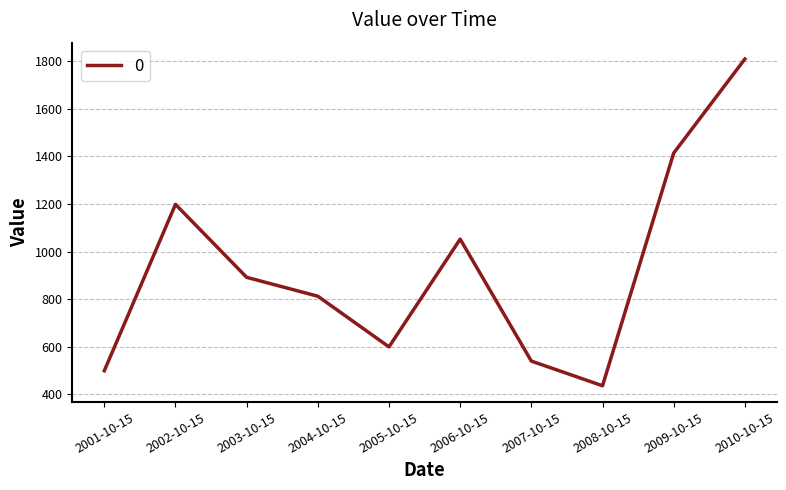

What is the sum of all values?

9250.7